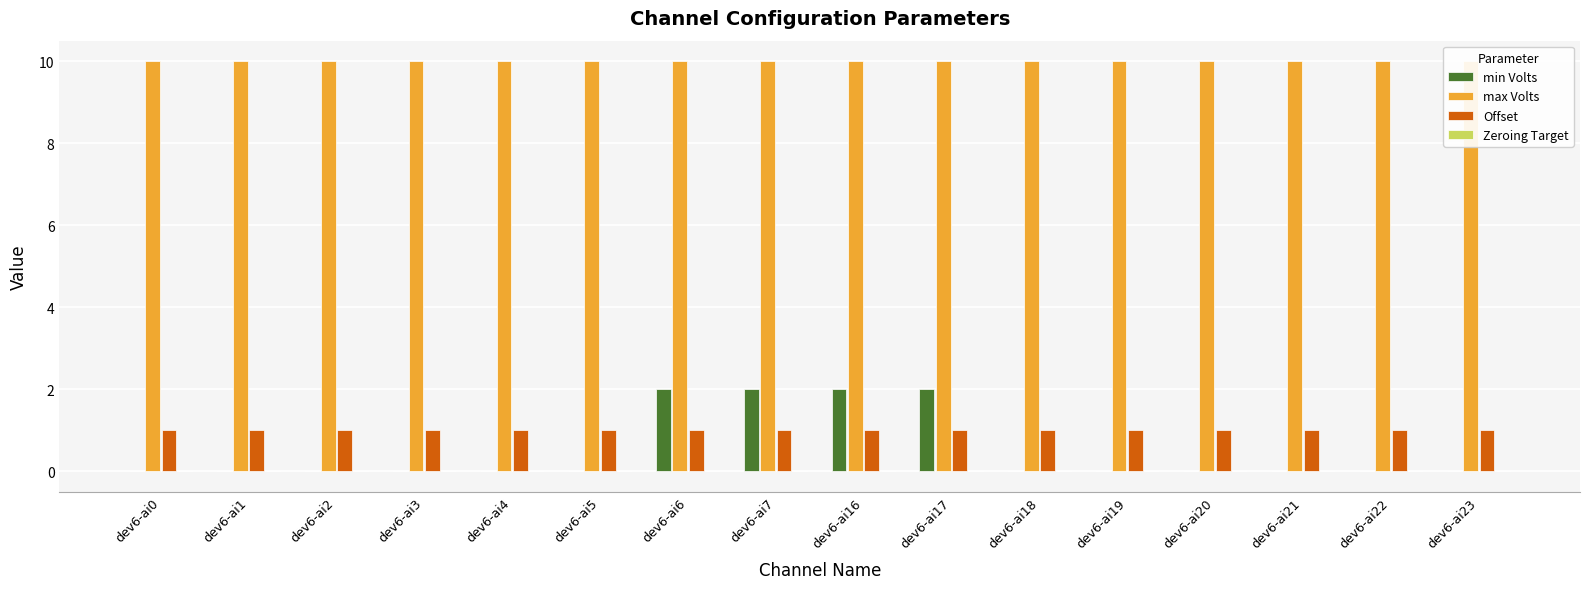

Reading left to right, transcribe all the data shown in this chart.

min Volts: dev6-ai0=0	dev6-ai1=0	dev6-ai2=0	dev6-ai3=0	dev6-ai4=0	dev6-ai5=0	dev6-ai6=2	dev6-ai7=2	dev6-ai16=2	dev6-ai17=2	dev6-ai18=0	dev6-ai19=0	dev6-ai20=0	dev6-ai21=0	dev6-ai22=0	dev6-ai23=0
max Volts: dev6-ai0=10	dev6-ai1=10	dev6-ai2=10	dev6-ai3=10	dev6-ai4=10	dev6-ai5=10	dev6-ai6=10	dev6-ai7=10	dev6-ai16=10	dev6-ai17=10	dev6-ai18=10	dev6-ai19=10	dev6-ai20=10	dev6-ai21=10	dev6-ai22=10	dev6-ai23=10
Offset: dev6-ai0=1	dev6-ai1=1	dev6-ai2=1	dev6-ai3=1	dev6-ai4=1	dev6-ai5=1	dev6-ai6=1	dev6-ai7=1	dev6-ai16=1	dev6-ai17=1	dev6-ai18=1	dev6-ai19=1	dev6-ai20=1	dev6-ai21=1	dev6-ai22=1	dev6-ai23=1
Zeroing Target: dev6-ai0=0	dev6-ai1=0	dev6-ai2=0	dev6-ai3=0	dev6-ai4=0	dev6-ai5=0	dev6-ai6=0	dev6-ai7=0	dev6-ai16=0	dev6-ai17=0	dev6-ai18=0	dev6-ai19=0	dev6-ai20=0	dev6-ai21=0	dev6-ai22=0	dev6-ai23=0